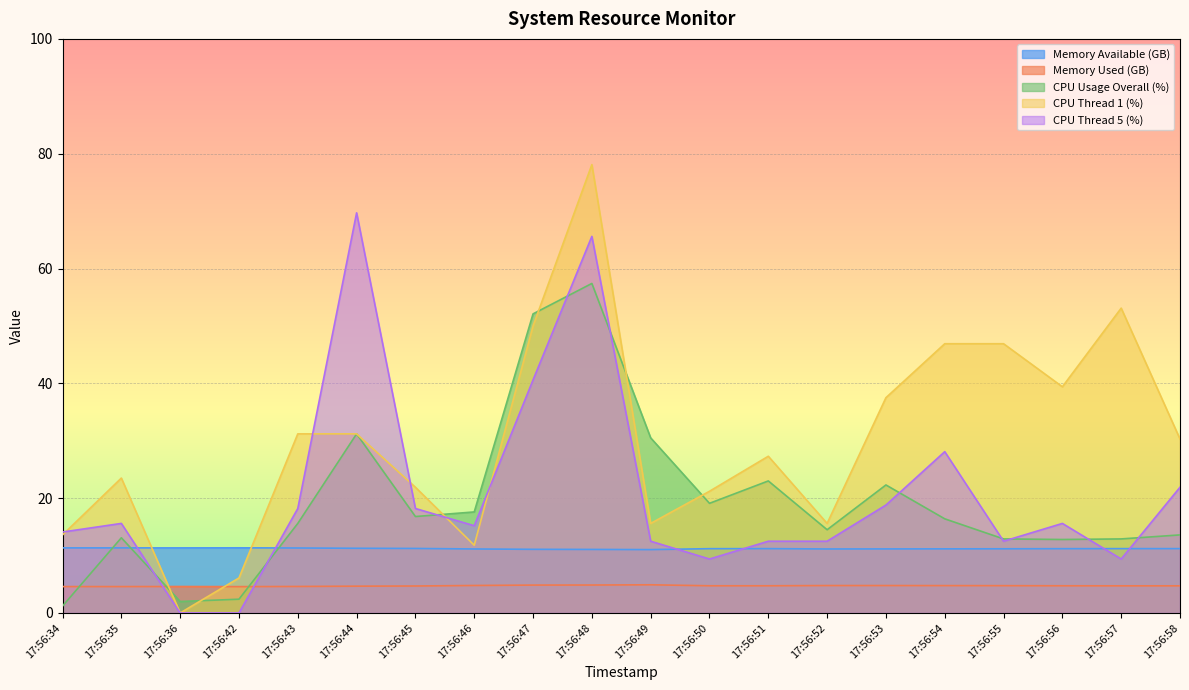

What are all the series names shown in the legend?

Memory Available (GB), Memory Used (GB), CPU Usage Overall (%), CPU Thread 1 (%), CPU Thread 5 (%)